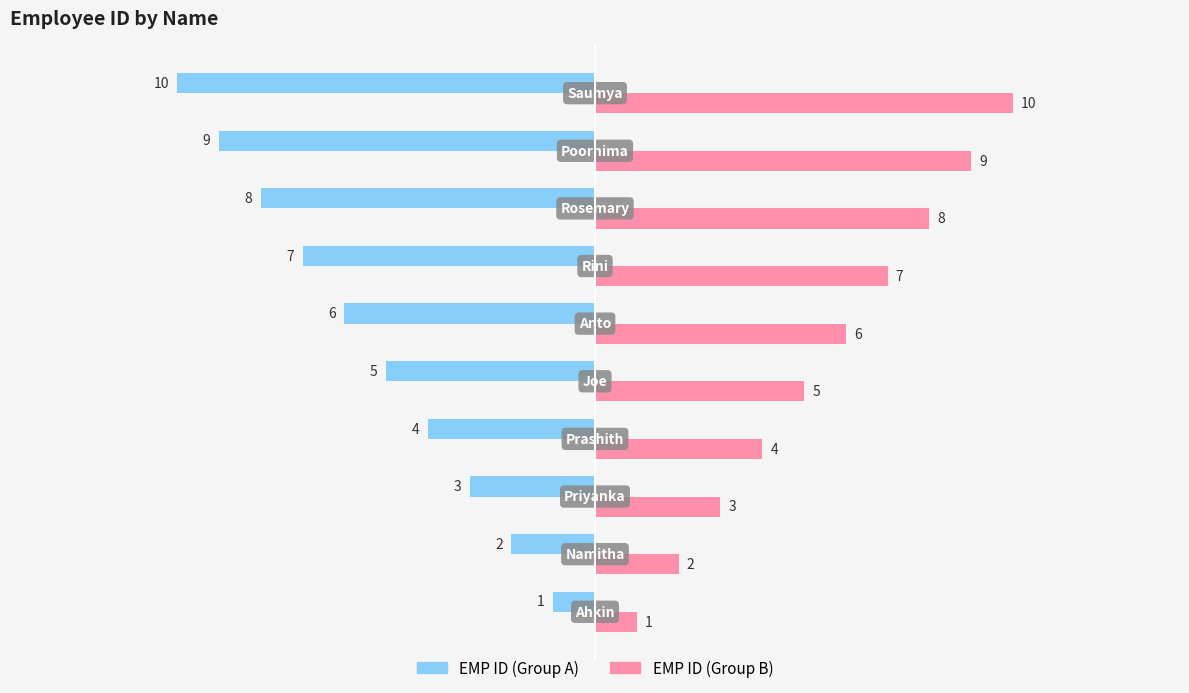

What is the lowest value of the EMP ID (Group A) series?

-10